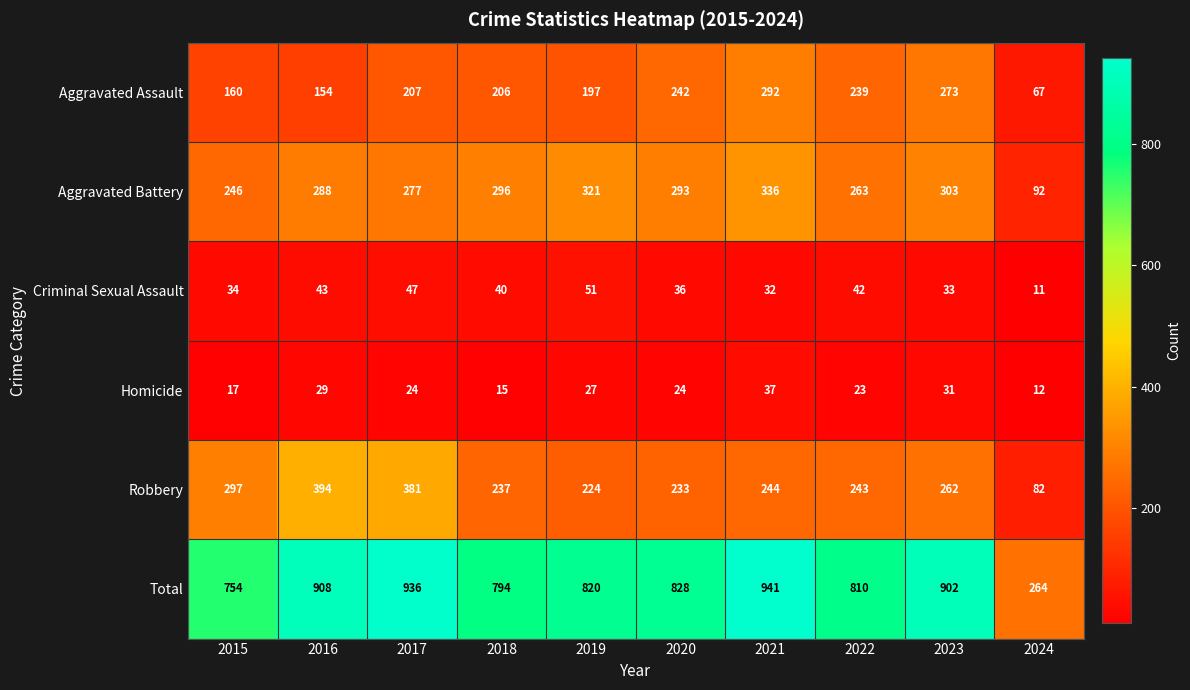

What is the minimum value shown in the chart?

11